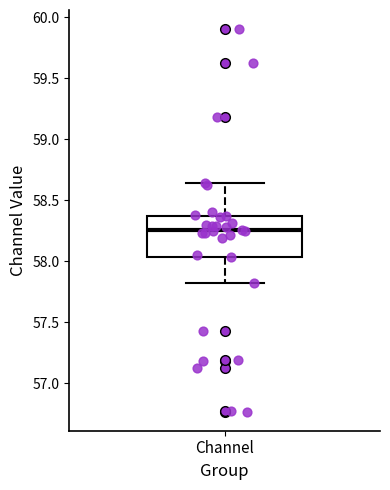

Where does the upper whisker of the box for Channel end on the y-axis? The values are not printed on the chart, so give them approximately, as read against the axis.

58.65